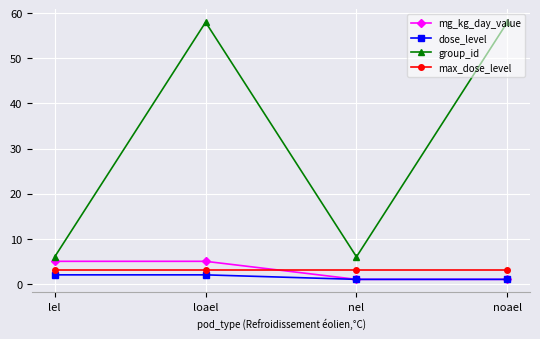

Is the value of dose_level at nel greater than the value of max_dose_level at noael?

No